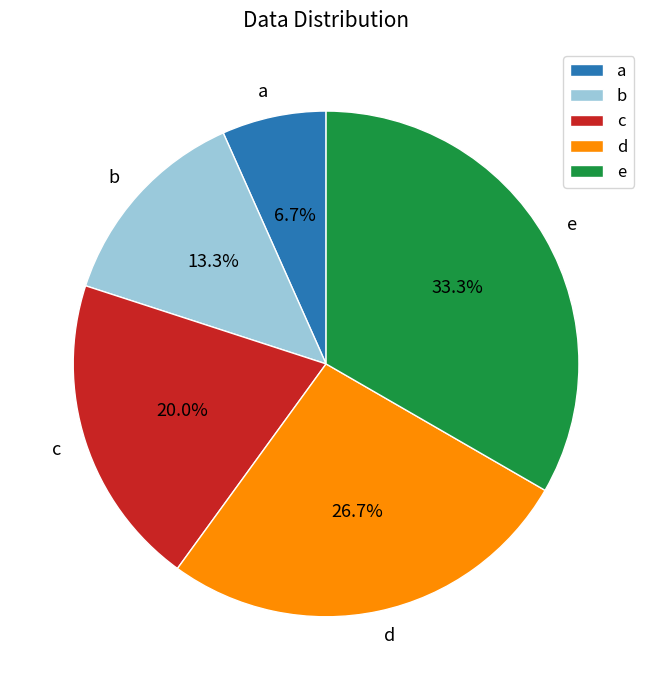

What percentage is the d slice, to the nearest percent?

27%